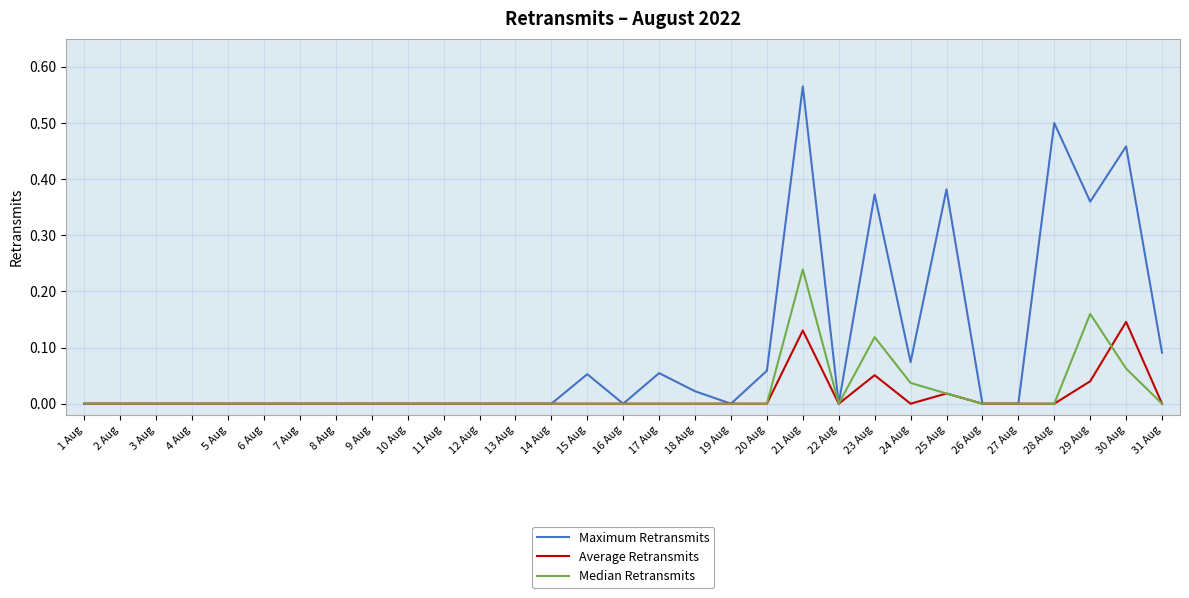

Which series has the largest range (max minus min)?

Maximum Retransmits